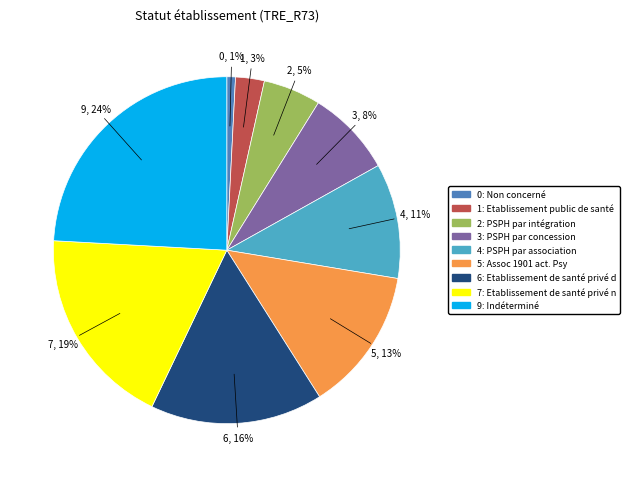

Does any single category account for the majority?

No